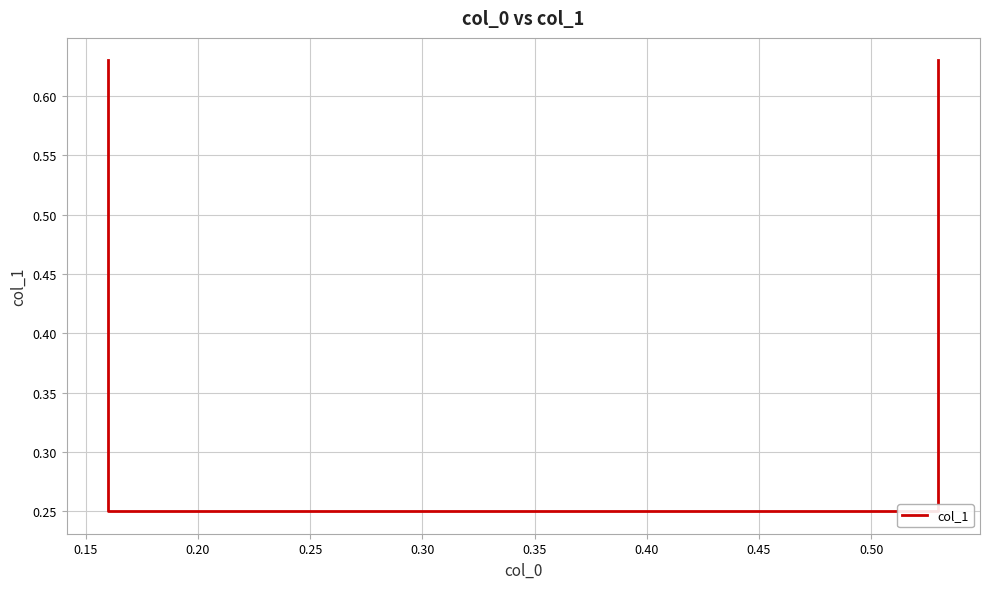

Where is the data nearest to the value 0?

0.15